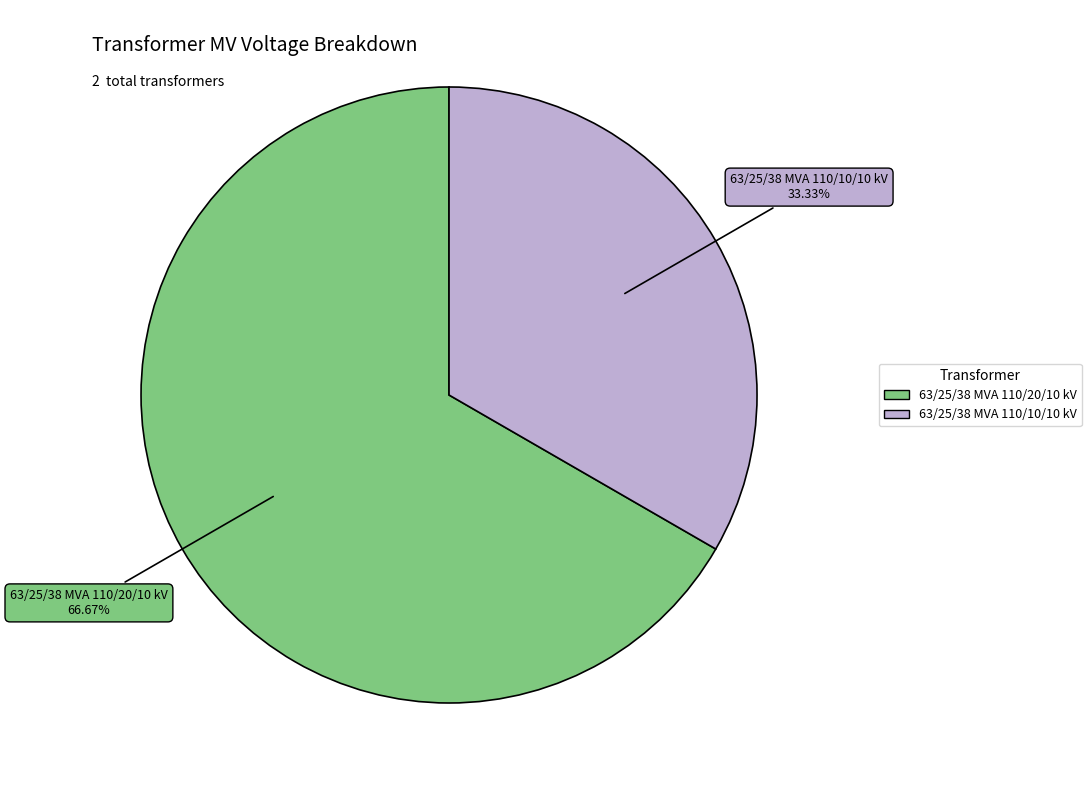

Approximately how many times larger is the value at 63/25/38 MVA 110/20/10 kV compared to 63/25/38 MVA 110/10/10 kV?

2.0